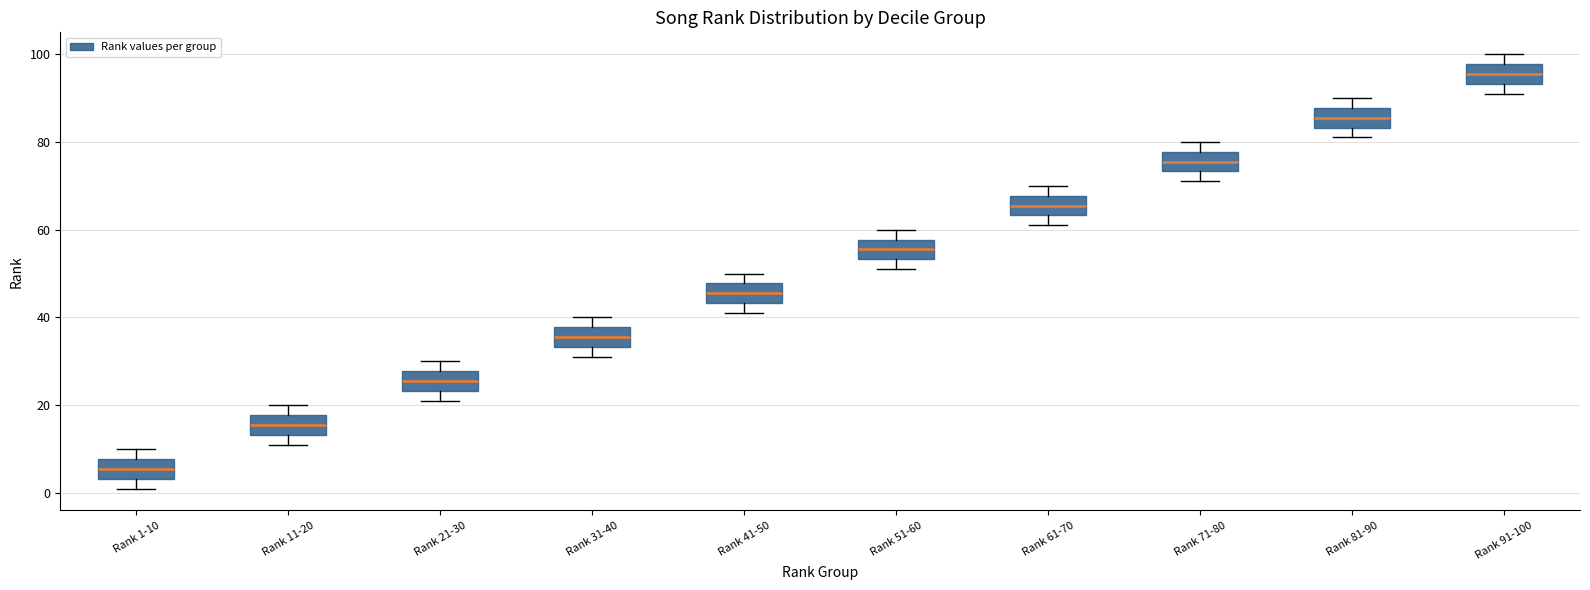

Where does the upper whisker of the box for Rank 81-90 end on the y-axis? The values are not printed on the chart, so give them approximately, as read against the axis.

90